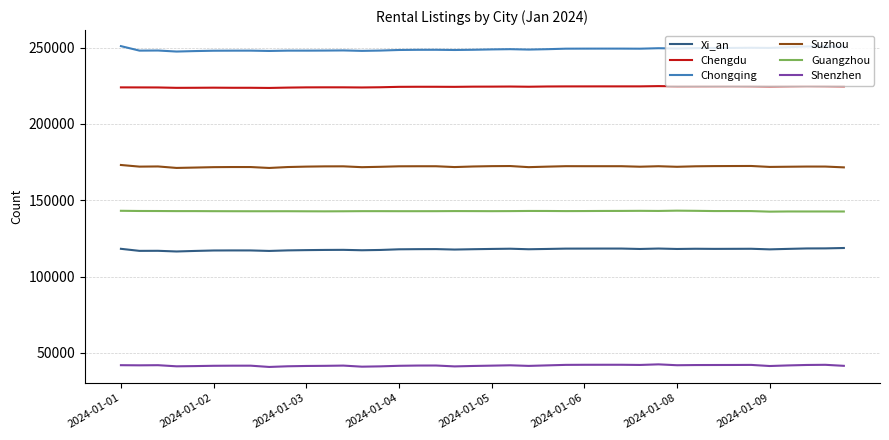

What is the difference between the second highest and minimum values in the Guangzhou series?

556